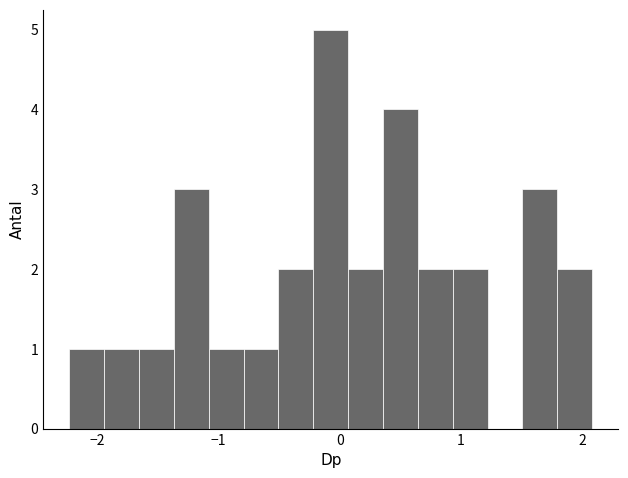

Read against the x-axis, roughly where is the centre of the tallest bar?

-0.1